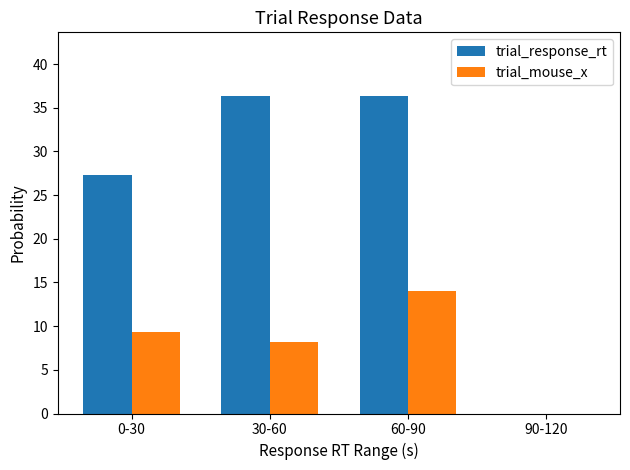

Is the value of trial_response_rt at 0-30 greater than the value of trial_mouse_x at 0-30?

Yes